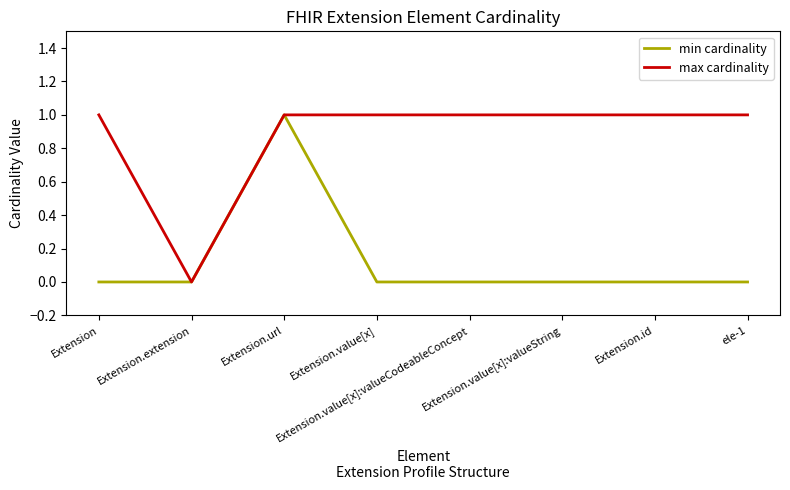

Which category has the lowest value in the max cardinality series?

Extension.extension